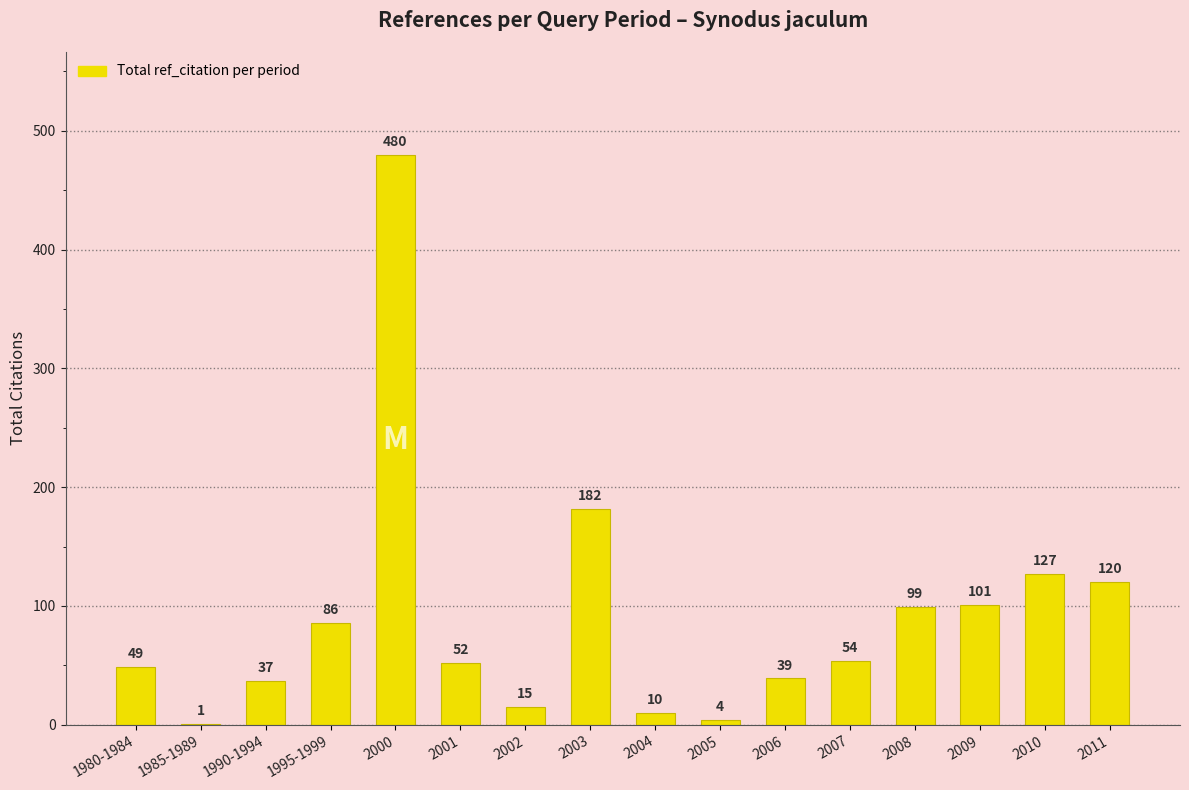

What is the change in value from 2007 to 2010?

+73